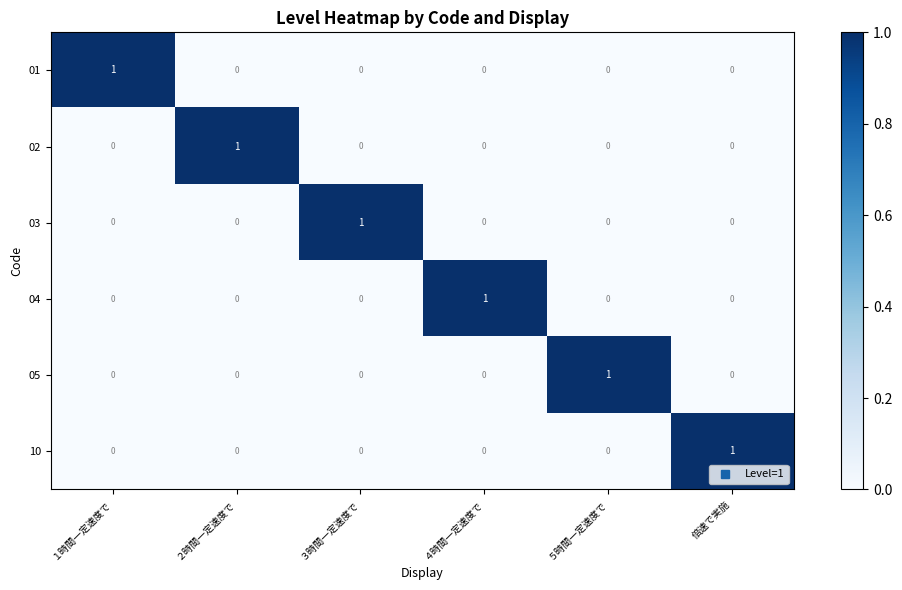

Which category has the highest value in the 03 series?

３時間一定速度で